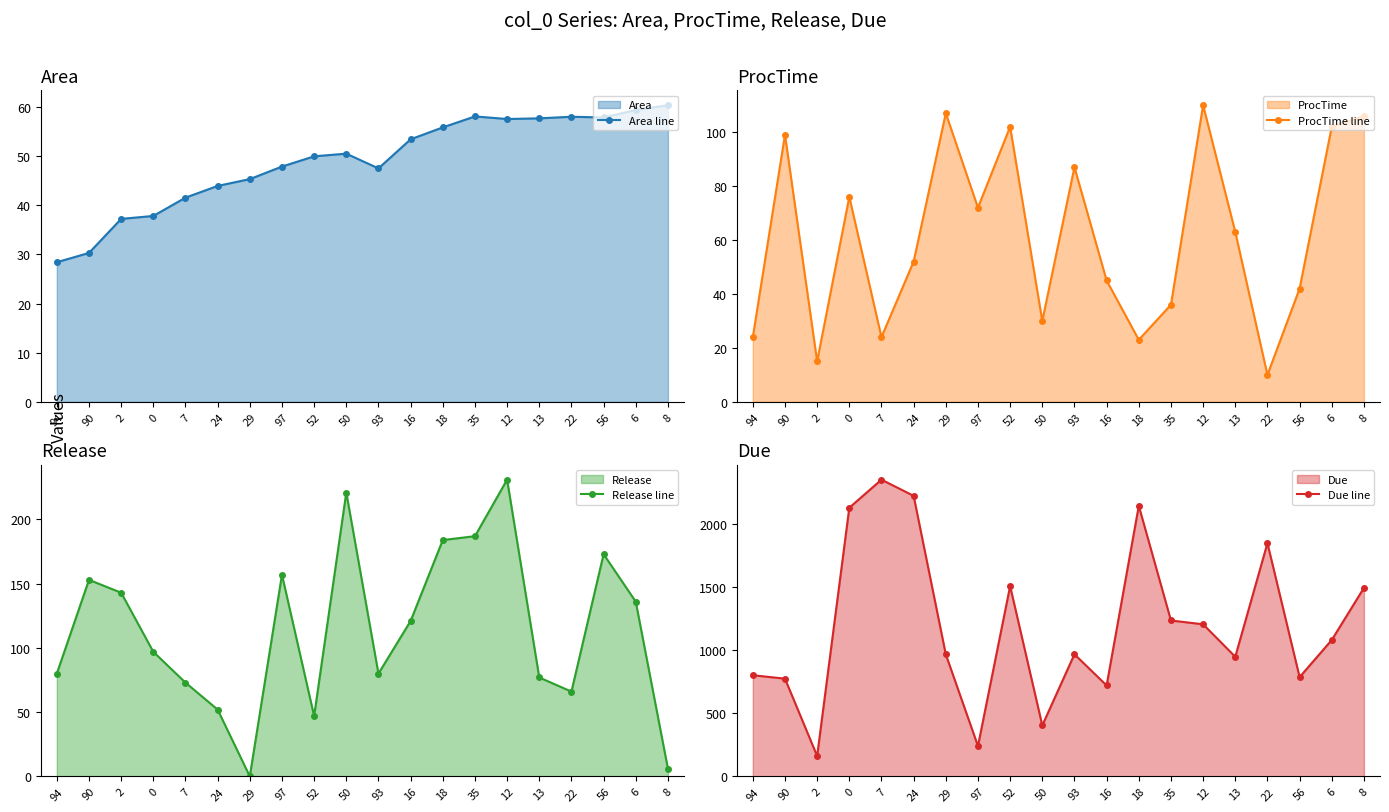

What is the difference between the maximum and second lowest values in the Area line series?

30.1